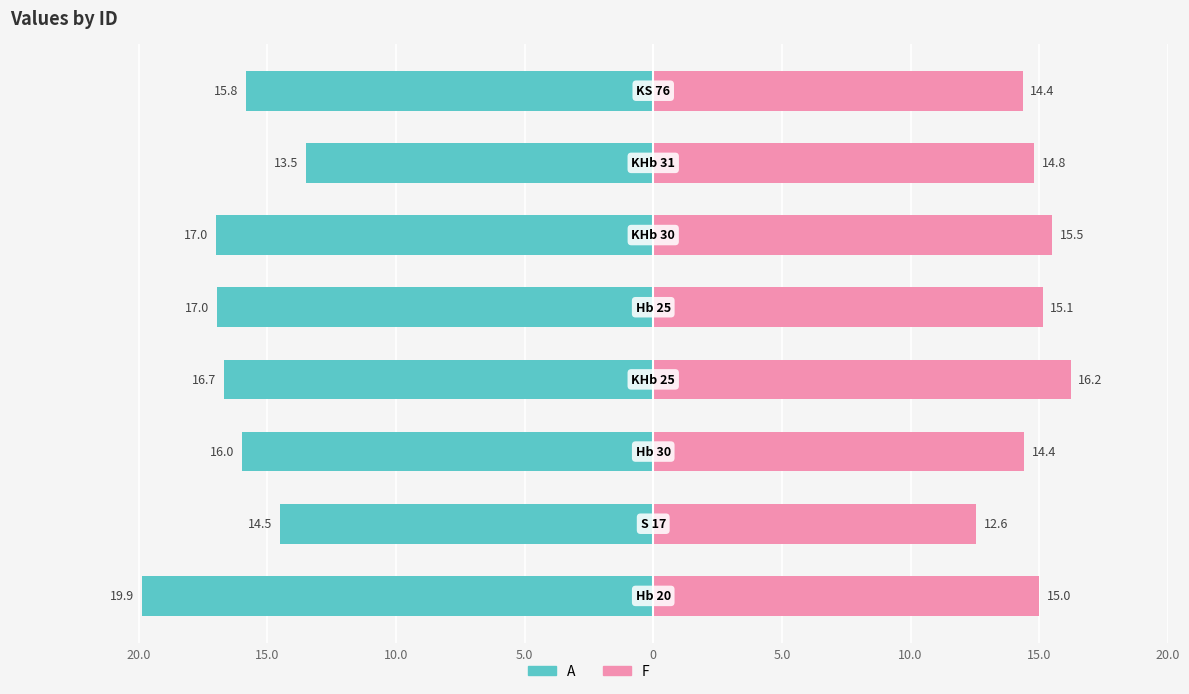

The A series shows -10.6 at 20.0. True or false?

False